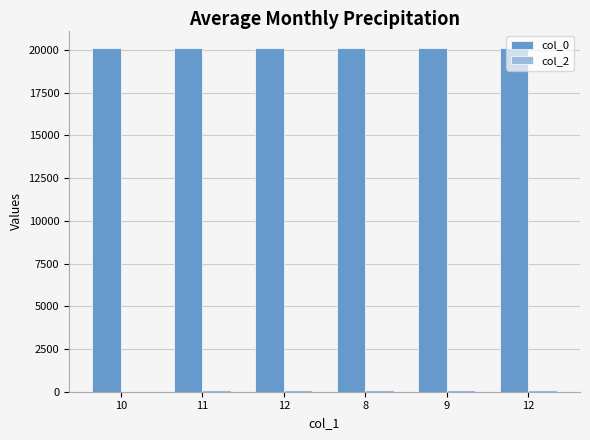

Between 12 and 11, which is larger?

12